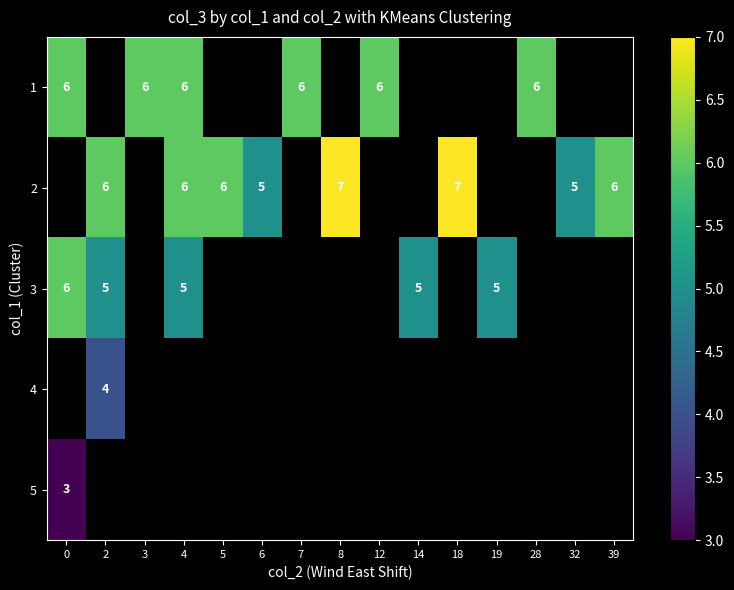

Is it true that 5 equals 4 at 0?

False